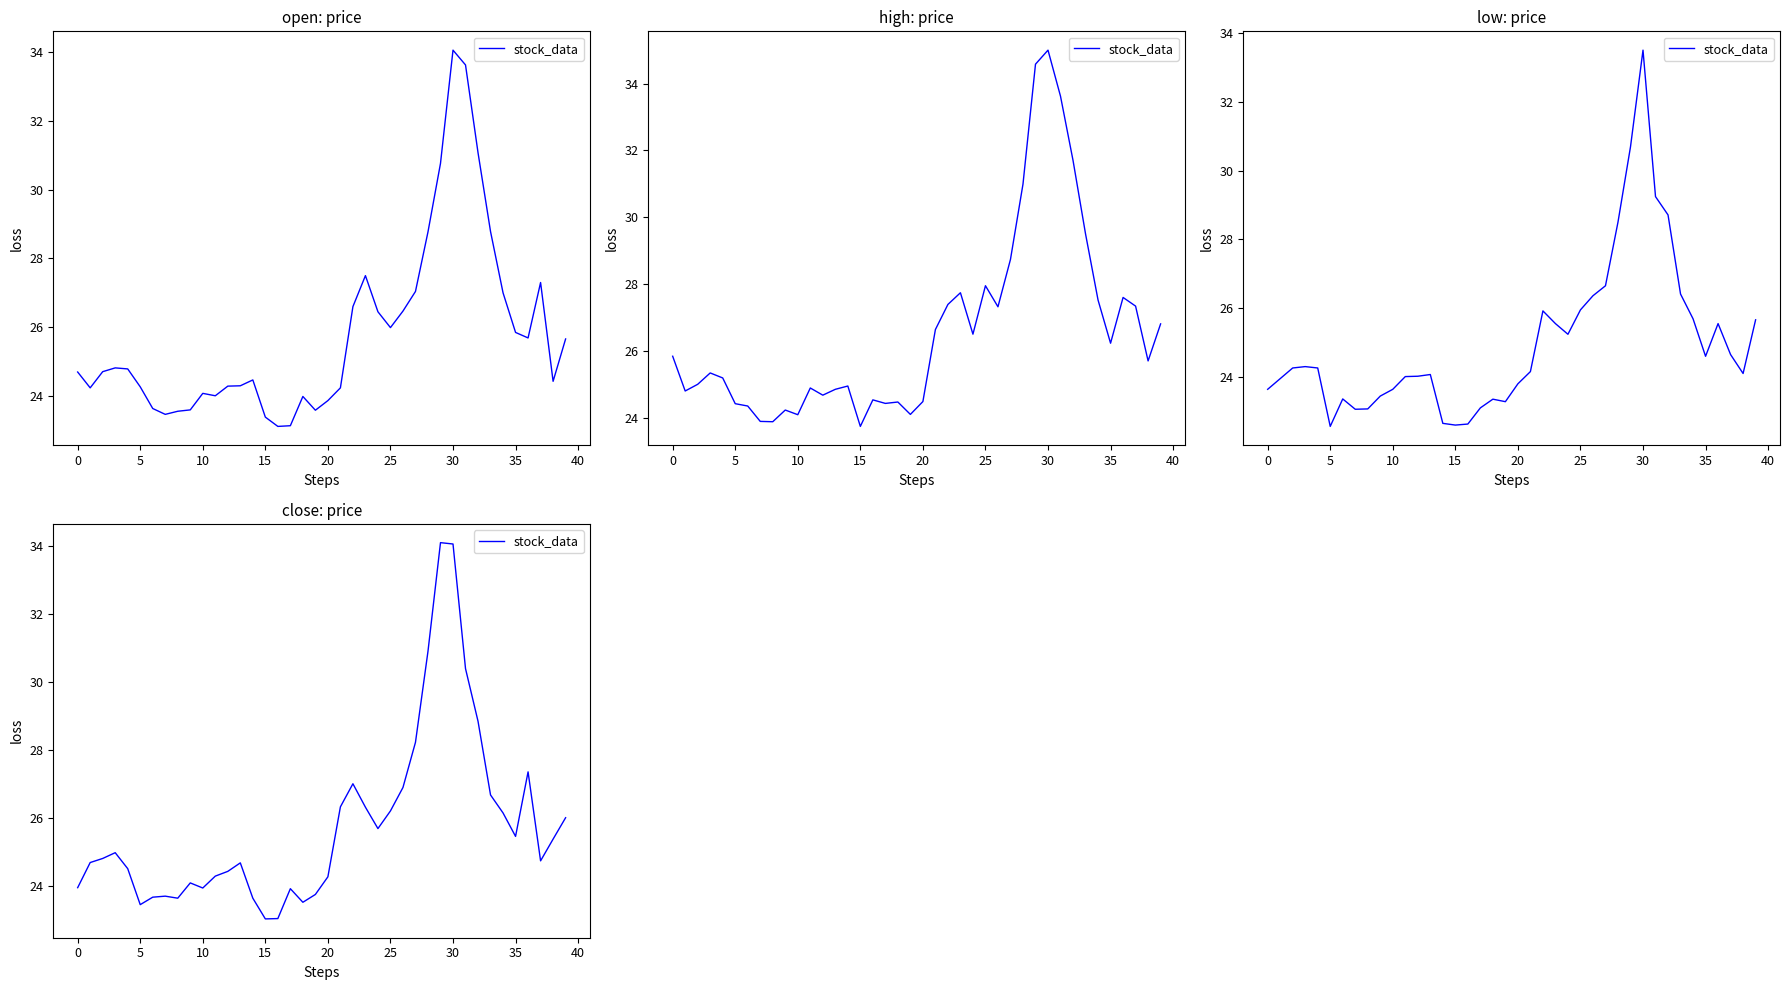

True or false: the data shows 26.3 at 21.

True